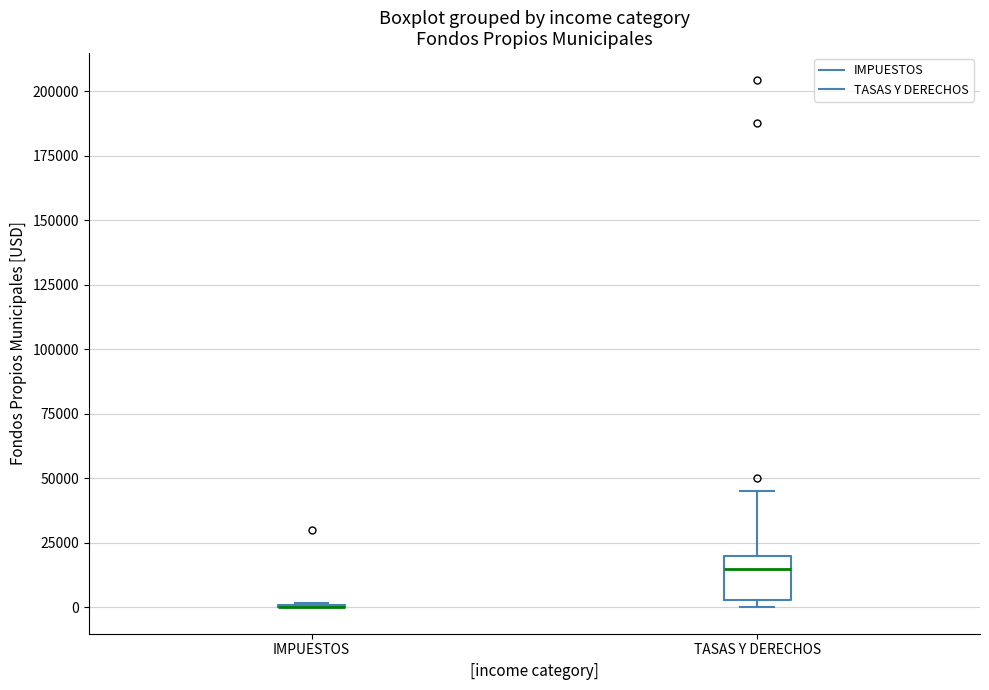

Reading left to right, read every box against the y-axis: the position of its median line, the range the box covers, and the ends of its whiskers. The values are not printed on the chart, so give them approximately, as read against the axis.

IMPUESTOS: box collapsed to a line at 0, whiskers 0 to 0
TASAS Y DERECHOS: median 15000, box 5000 to 20000, whiskers 0 to 45000